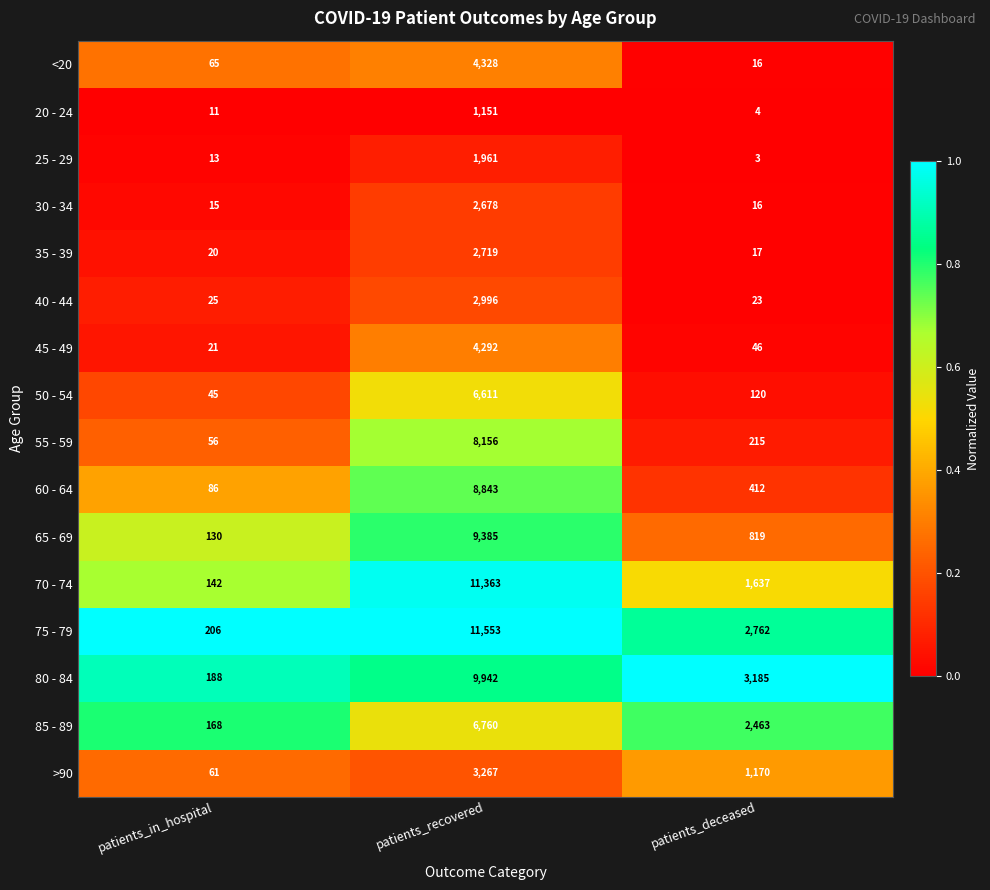

What is the sum of all 50 - 54 values?

6776